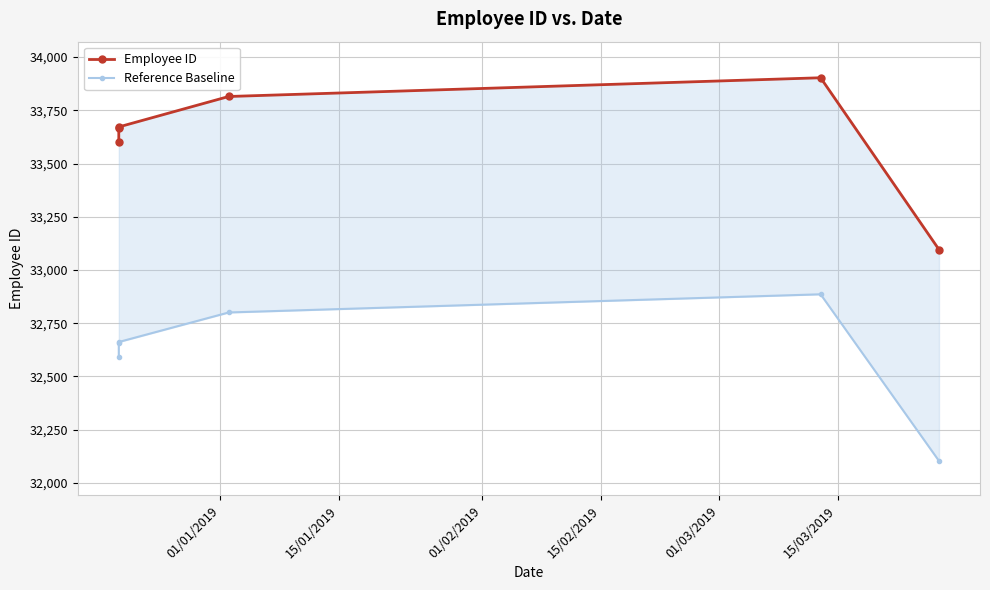

At how many categories does at least one series exceed 32147?

6